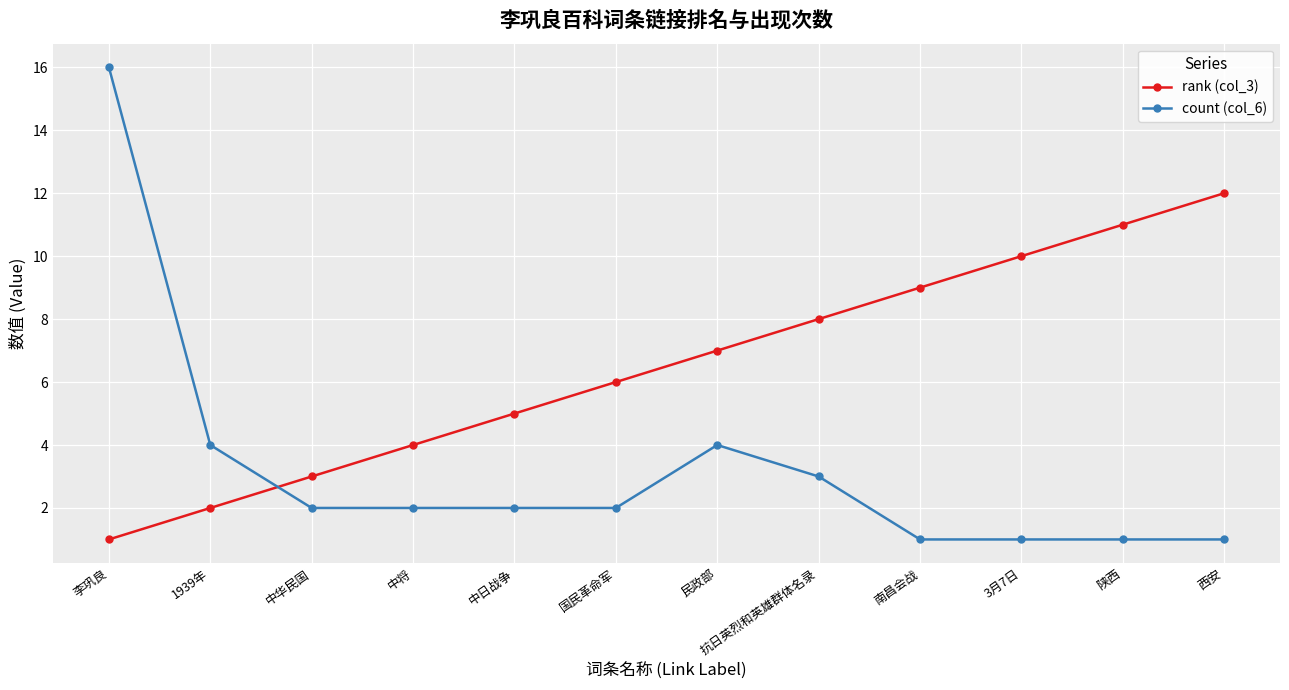

Between 李巩良 and 中日战争, which series saw the biggest shift?

count (col_6)